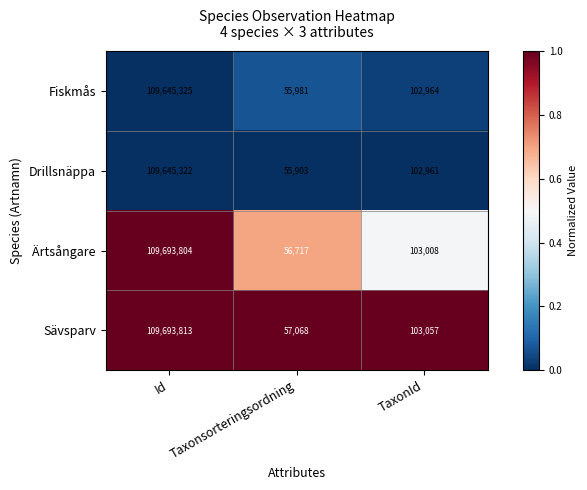

Reading left to right, extract all data points from this chart.

Fiskmås: Id=109645325	Taxonsorteringsordning=55981	TaxonId=102964
Drillsnäppa: Id=109645322	Taxonsorteringsordning=55903	TaxonId=102961
Ärtsångare: Id=109693804	Taxonsorteringsordning=56717	TaxonId=103008
Sävsparv: Id=109693813	Taxonsorteringsordning=57068	TaxonId=103057